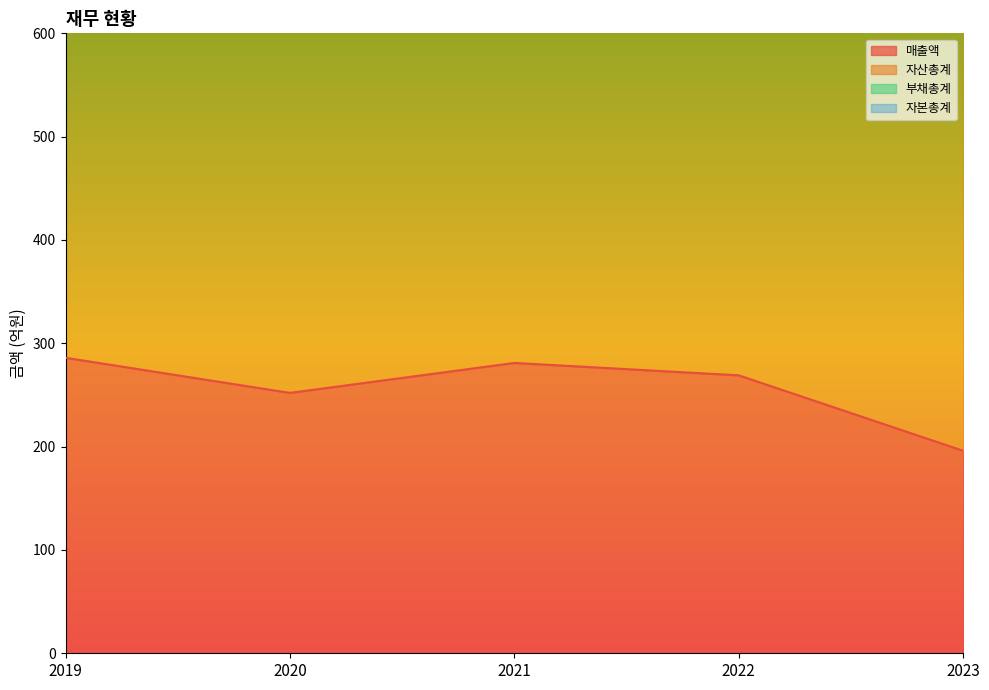

What is the difference between the 자산총계 values at 2020 and 2021?

39